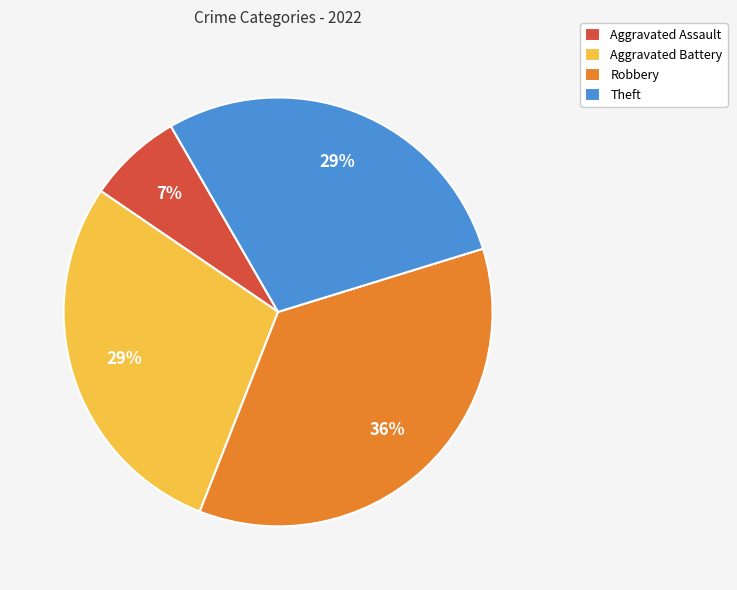

To the nearest percent, what percentage of the pie is Aggravated Battery?

29%